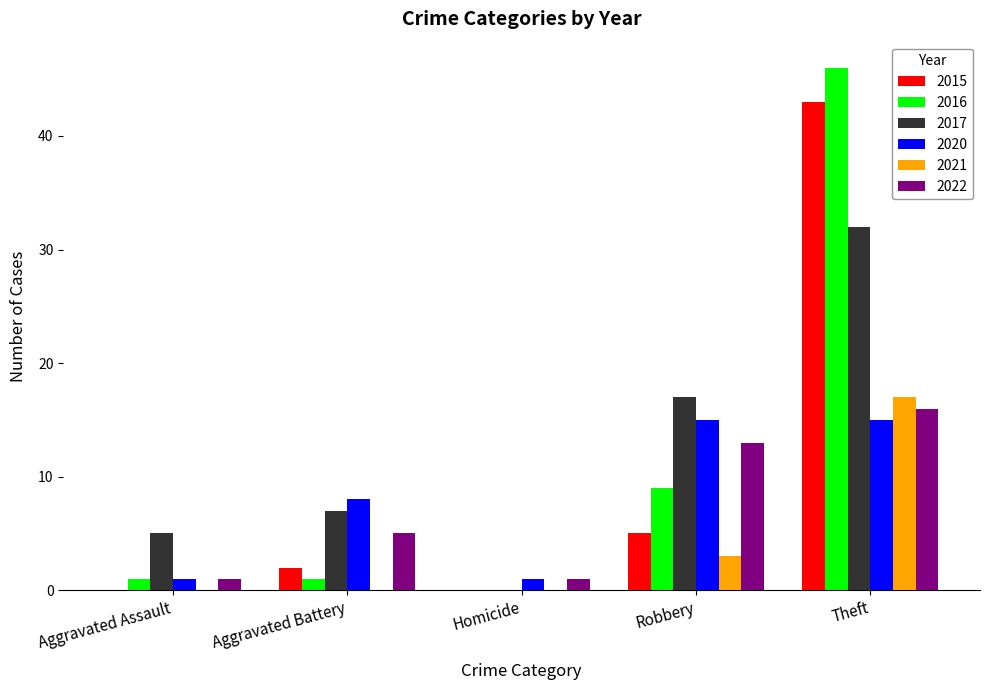

Which series has the widest spread of values?

2016